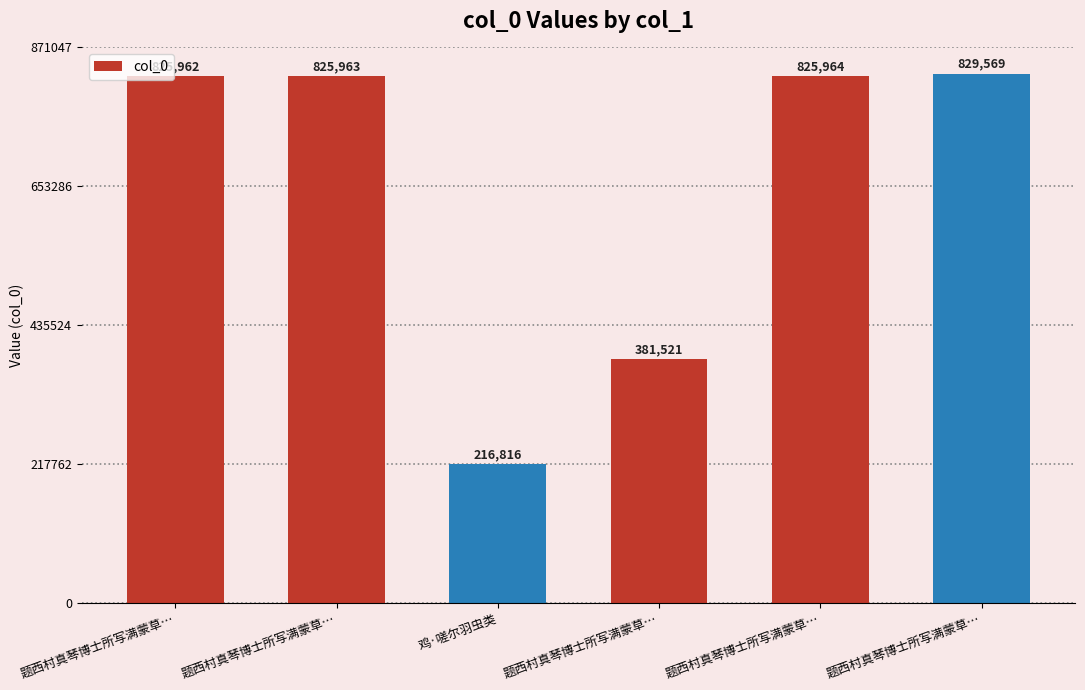

What is the sum of the values at 题西村真琴博士所写满蒙草… and 鸡·嗟尔羽虫类?

598337